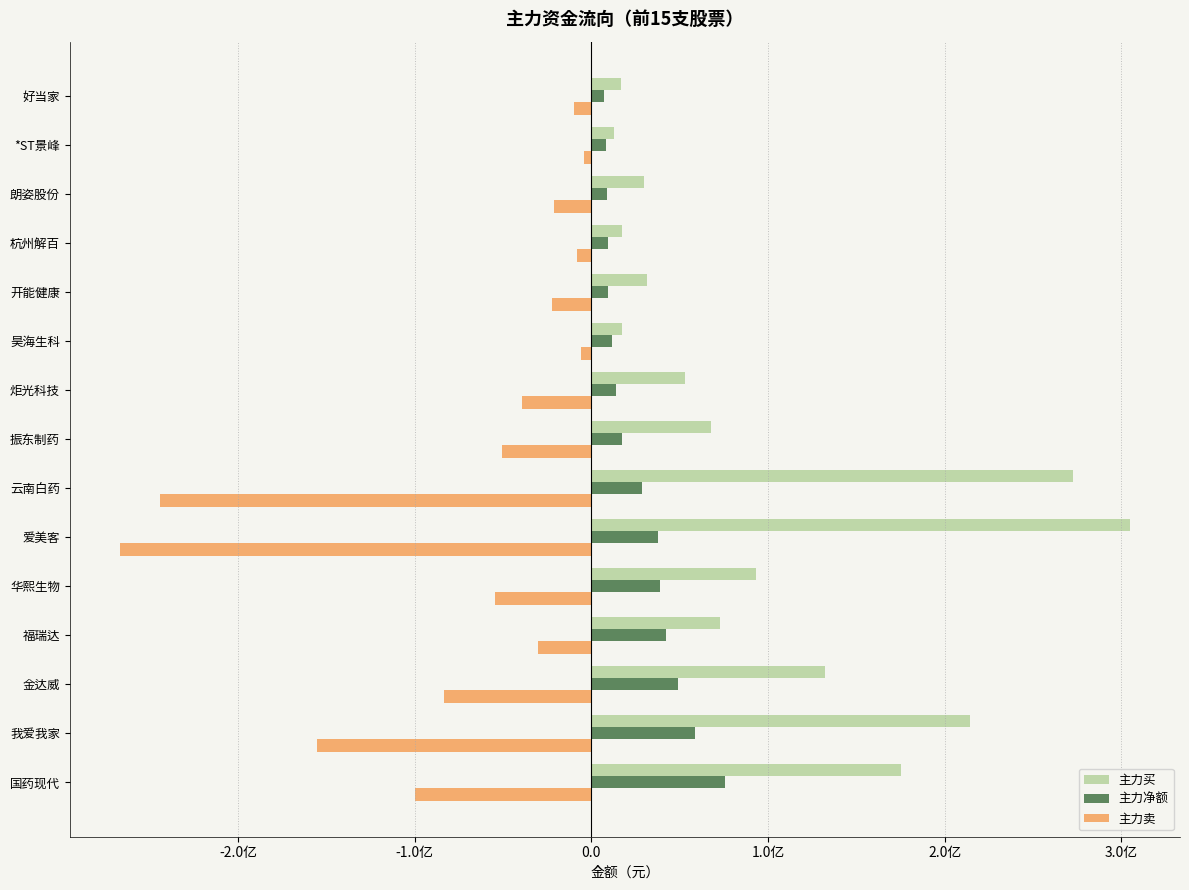

What are all the series names shown in the legend?

主力买, 主力净额, 主力卖